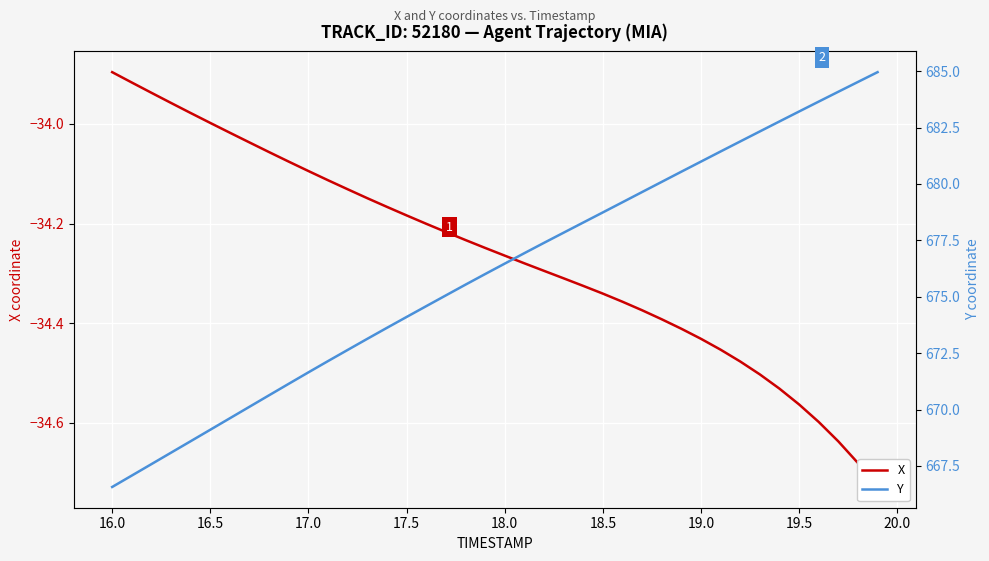

What is the sum of all X values?

-1370.6